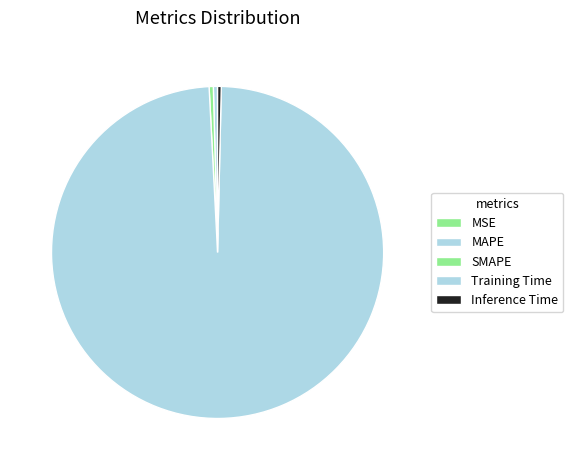

What percentage do MSE and SMAPE together represent?

0.4%